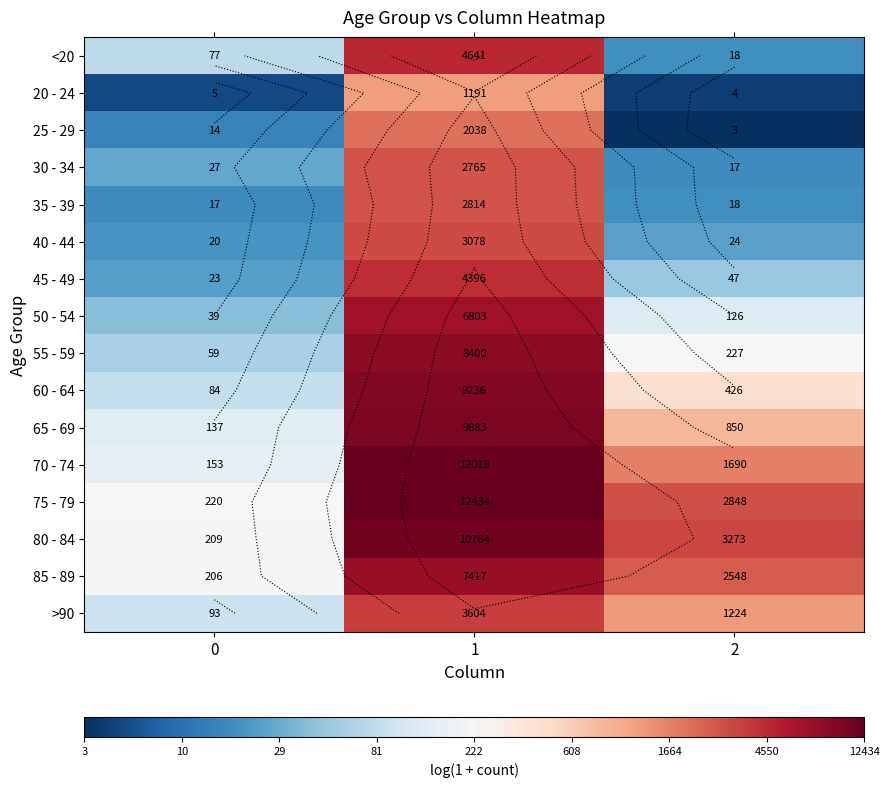

True or false: 75 - 79 has a value of 9.4 at 1.

True